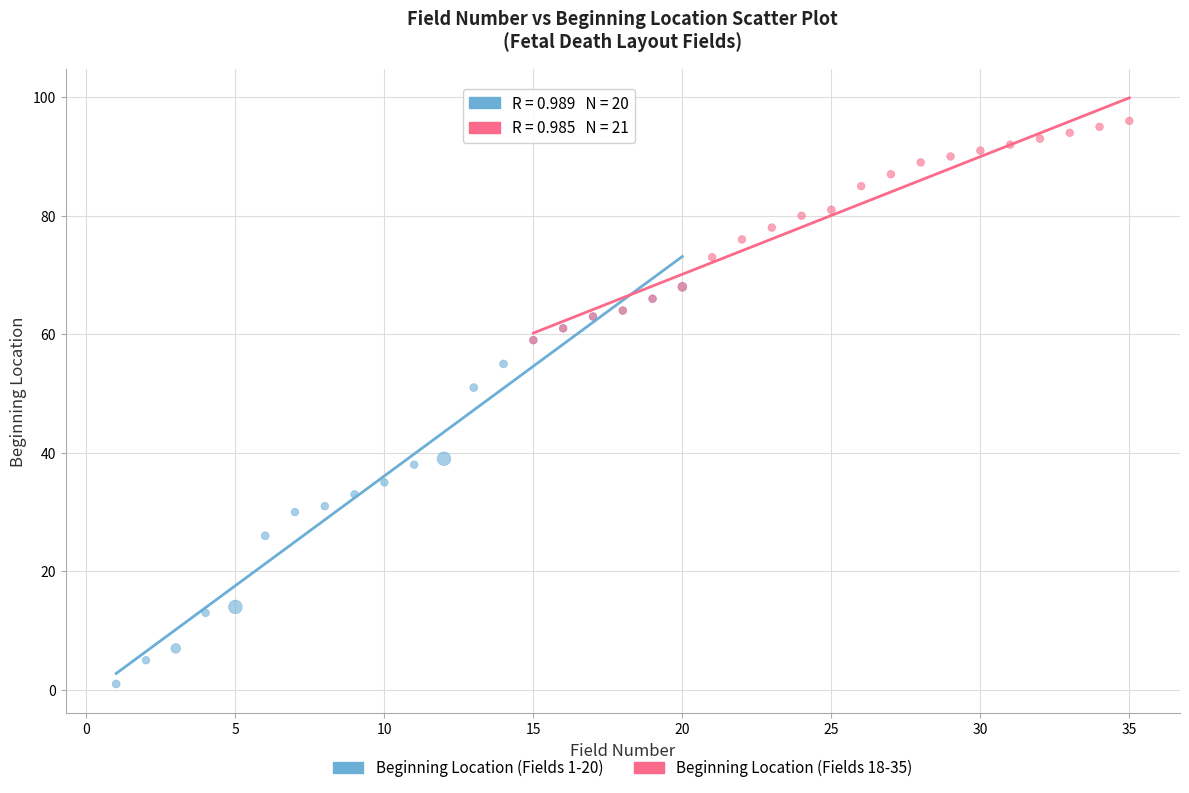

Which series has the widest spread of Y values?

Beginning Location (Fields 1-20)